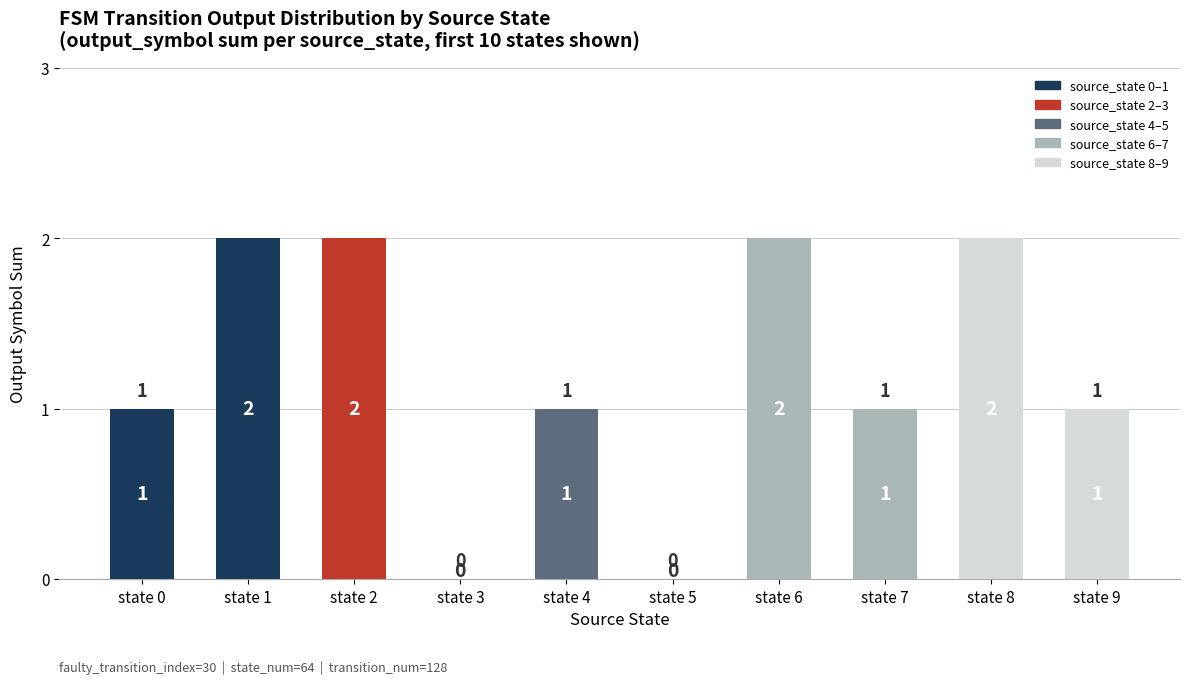

How many positive values are there?

8